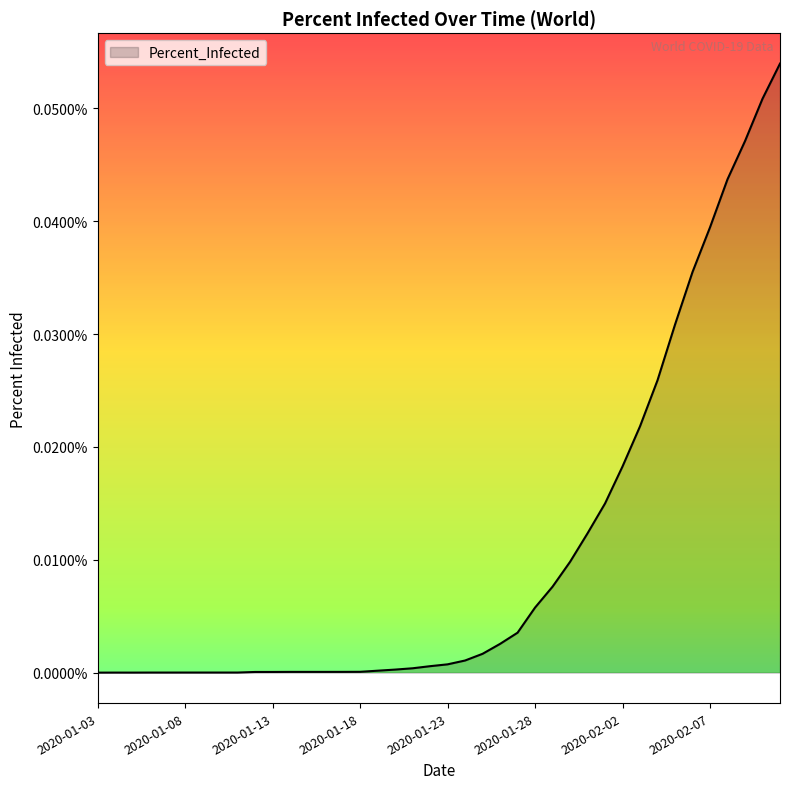

Is this an area chart (filled region under the line)?

Yes